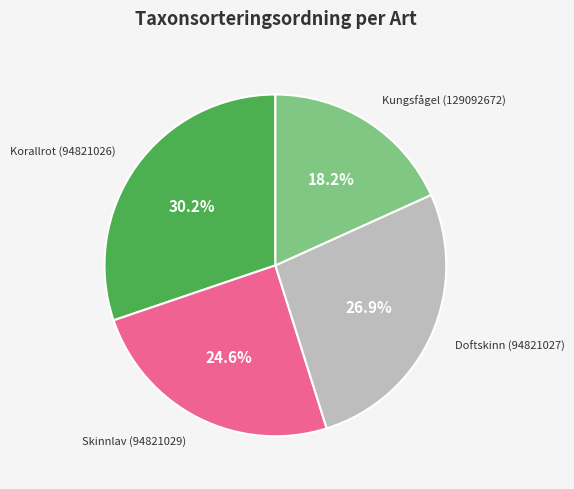

Is there a majority slice in this chart?

No